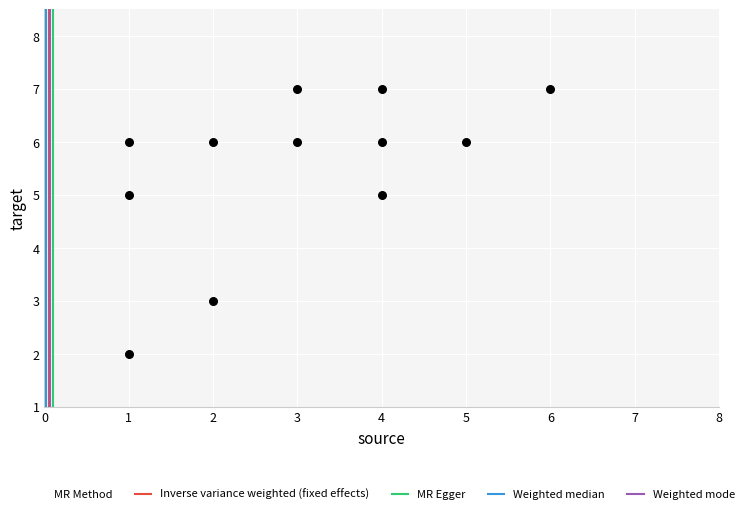

What is the range of X values (max minus min)?

5